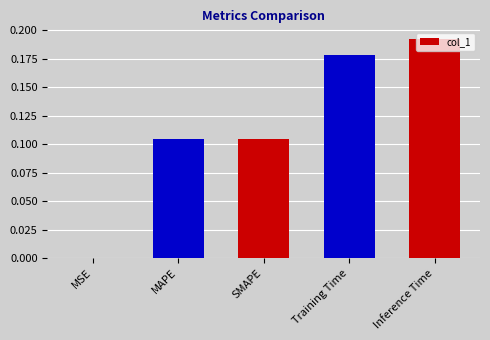

The chart shows a value of 0.1 at Inference Time. True or false?

False